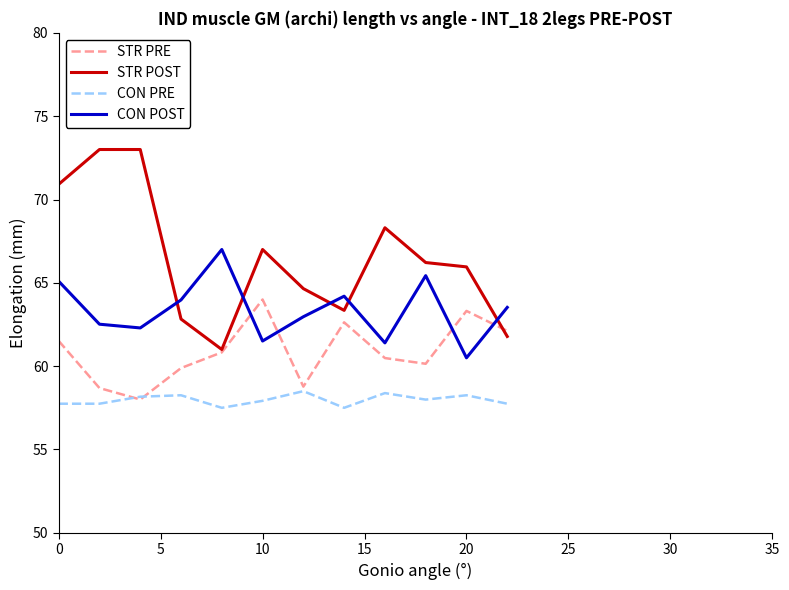

List the series in order of their overall mean, lowest first.

CON PRE, STR PRE, CON POST, STR POST